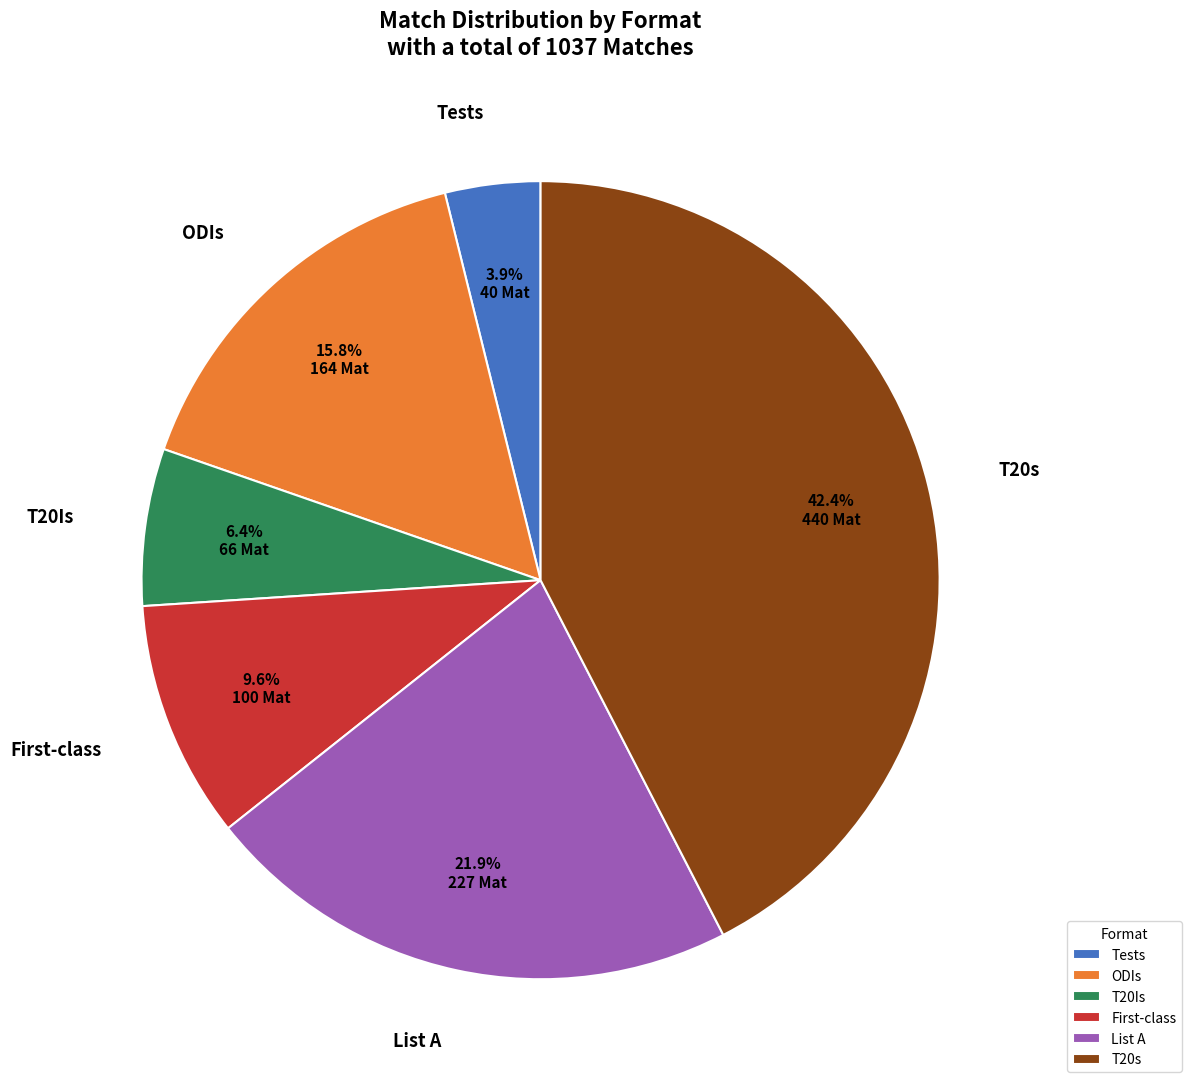

How much of the chart is everything except Tests?

96.1%